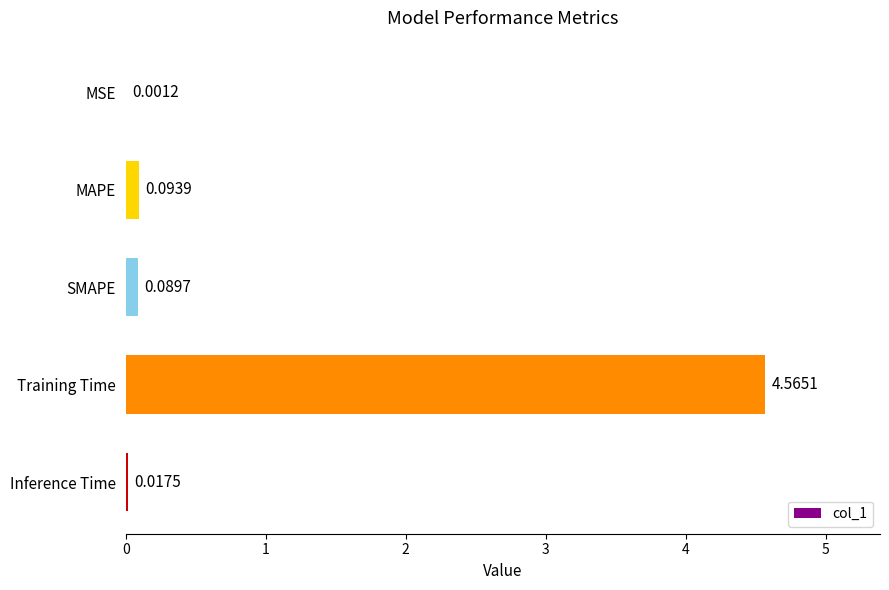

What is the sum of all values?

4.8